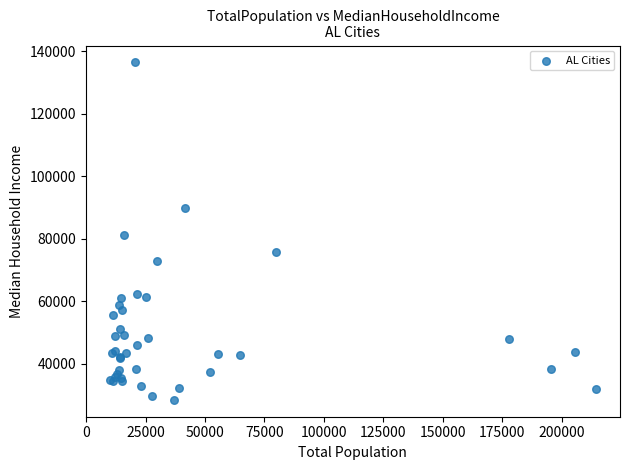

What Y value in the scatter plot is closest to 82433?

81140